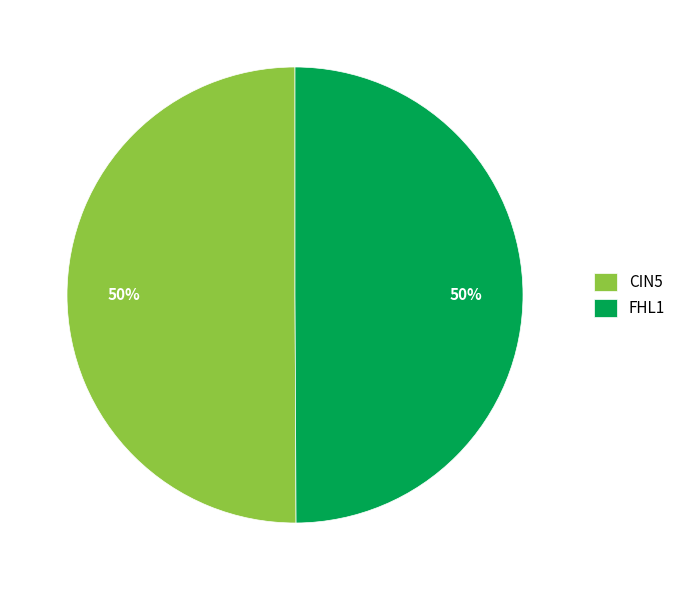

To the nearest percent, what is the average slice percentage?

50%